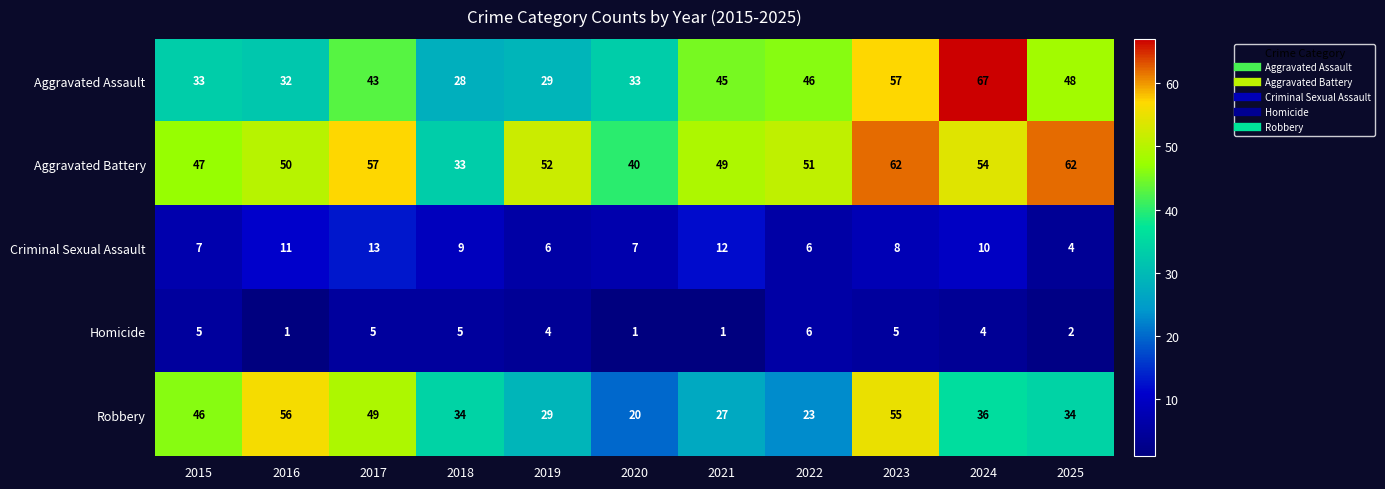

What is the maximum value shown in the chart?

67